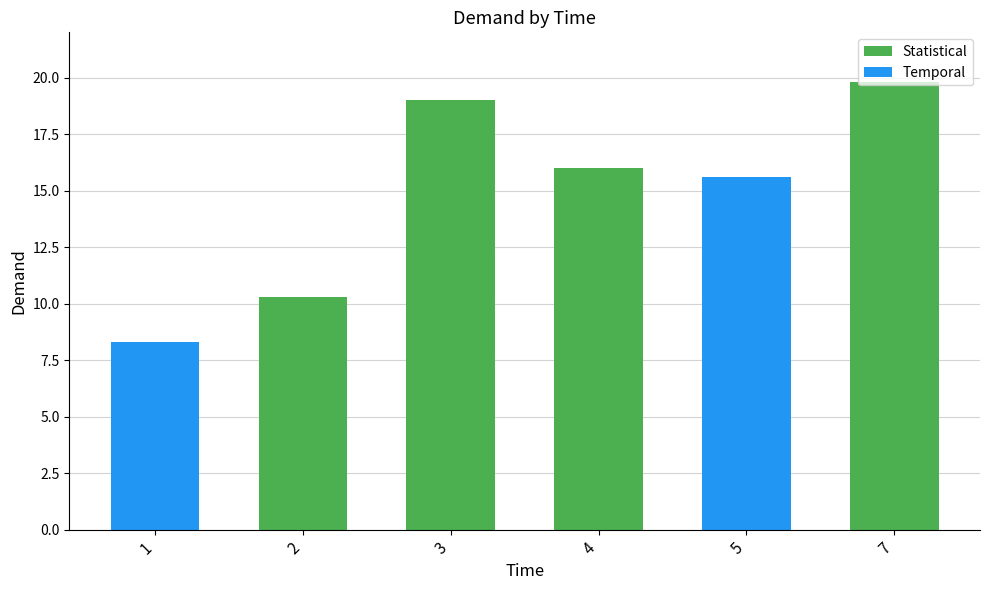

What is the average value?

14.8